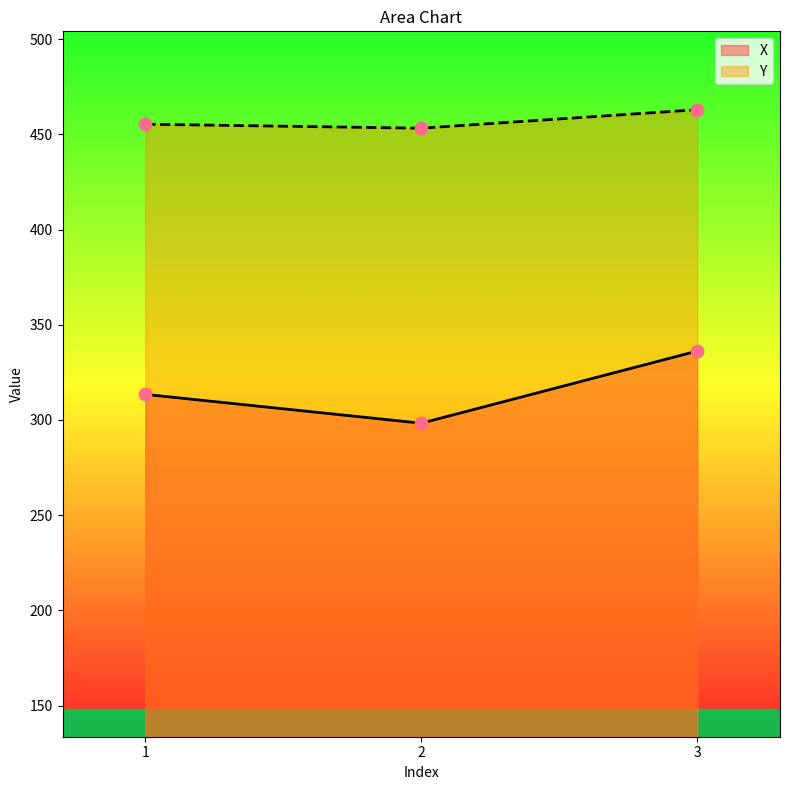

What are all the series names shown in the legend?

X, Y